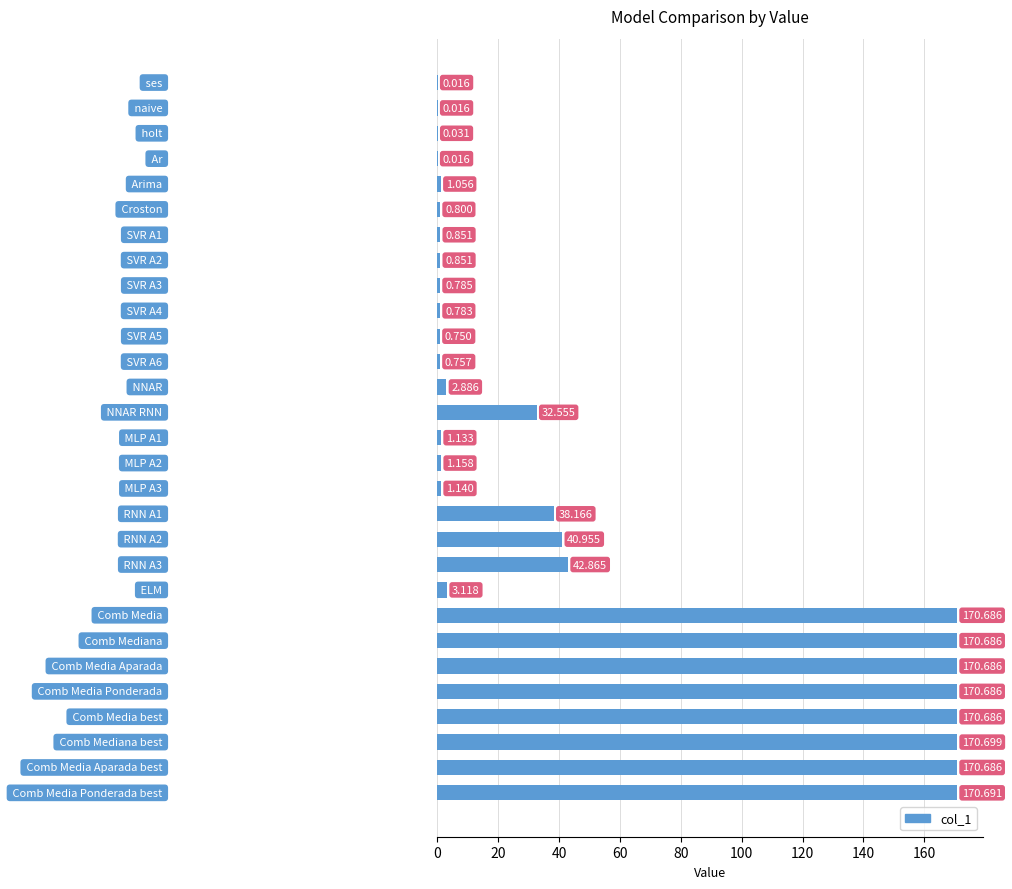

How many data points are above 1?

18